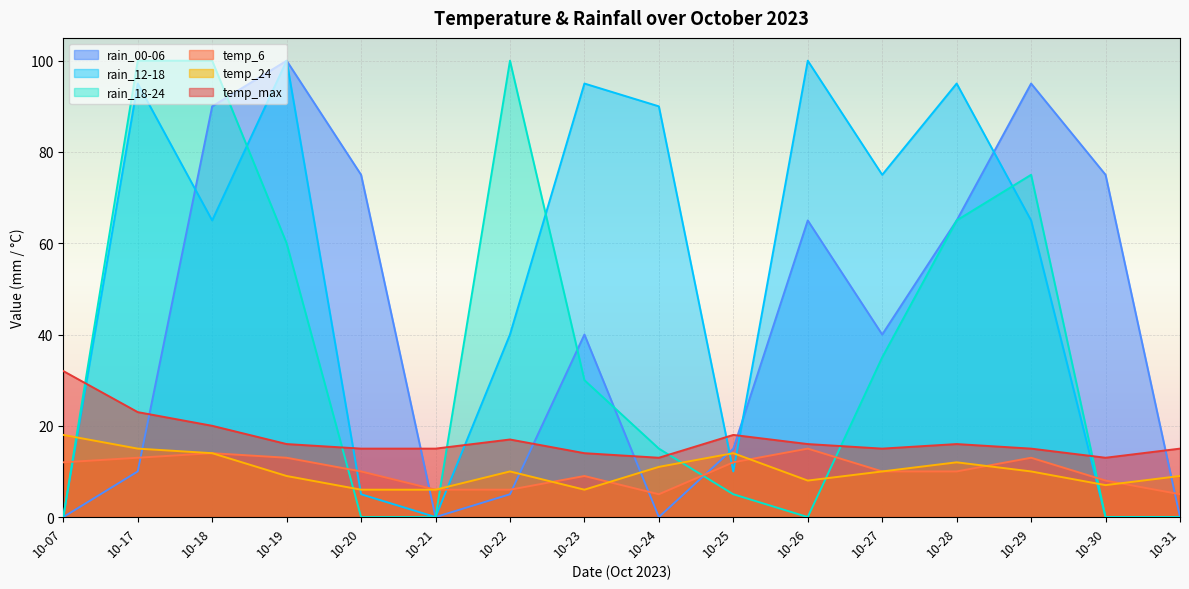

How many values in the rain_12-18 series exceed 65?

7